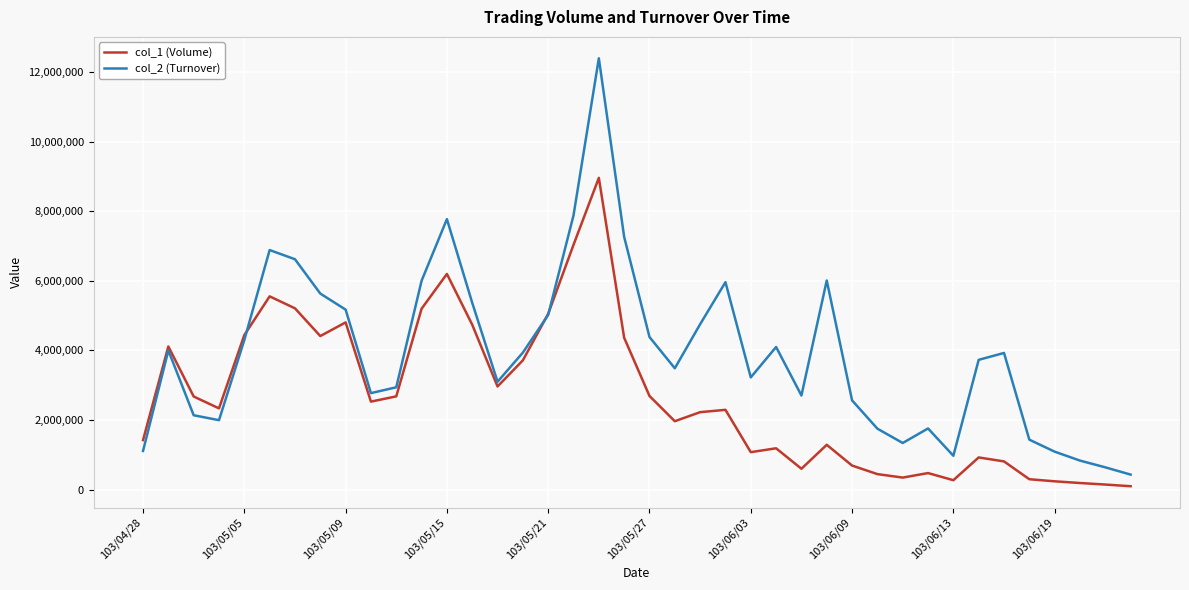

What is the average value of the col_1 (Volume) series?

2663825